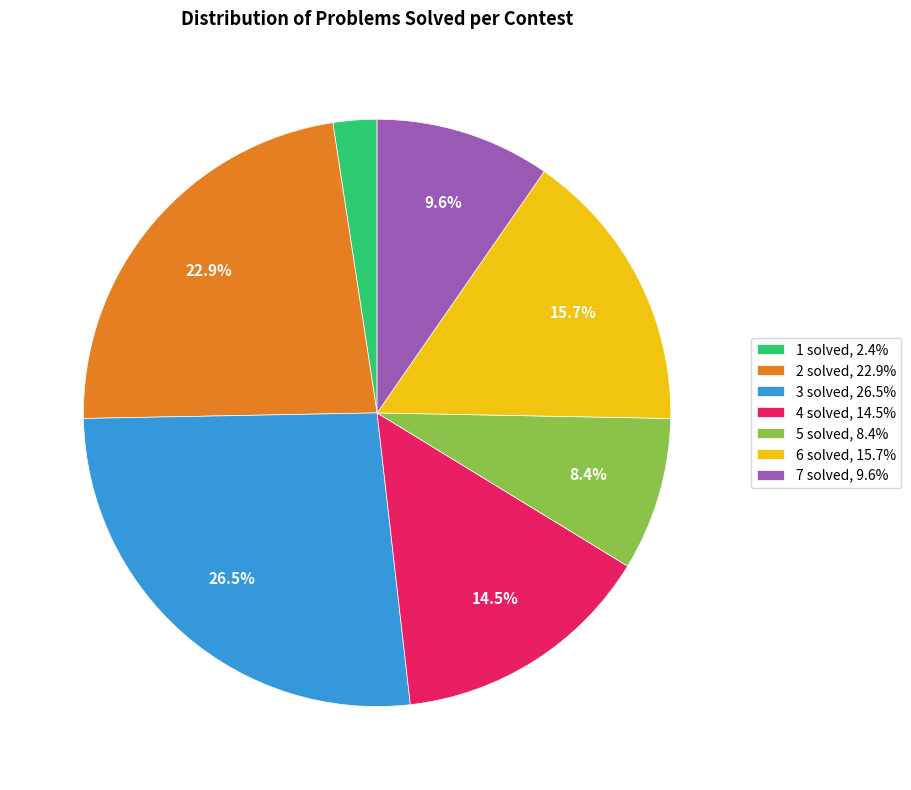

Combined, do 3 solved, 26.5% and 4 solved, 14.5% account for over 50%?

No